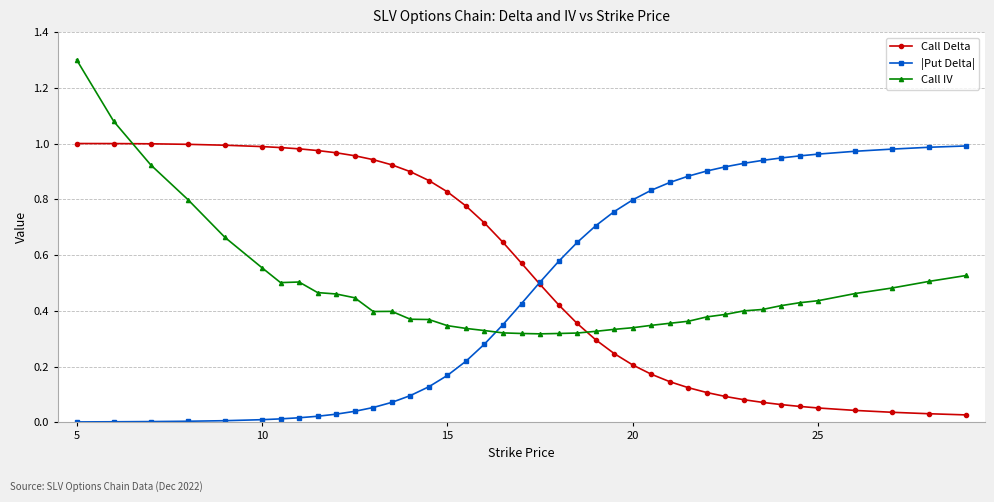

Does the chart have visible grid lines?

Yes